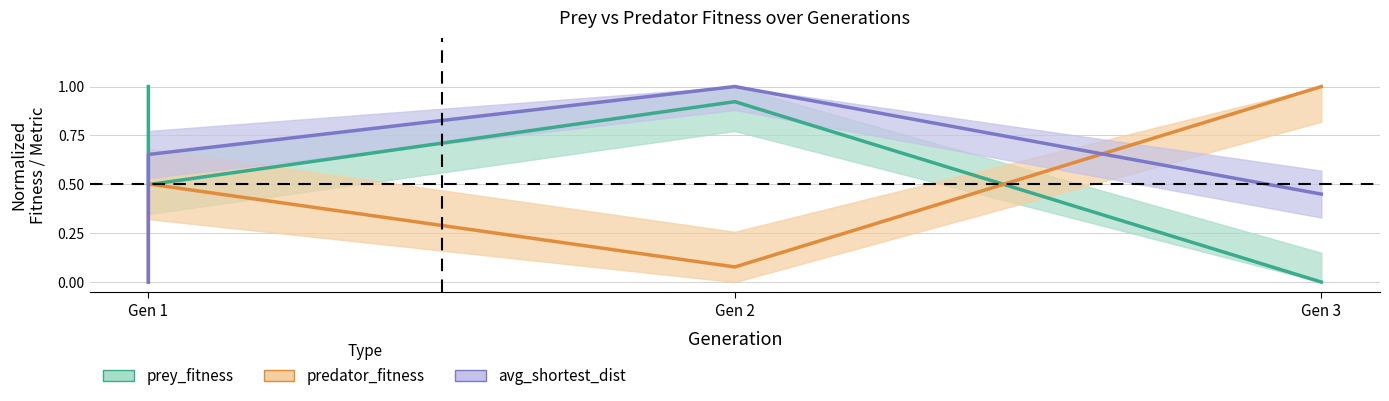

Is the value of avg_shortest_dist at Gen 1 greater than the value of predator_fitness at Gen 3?

No